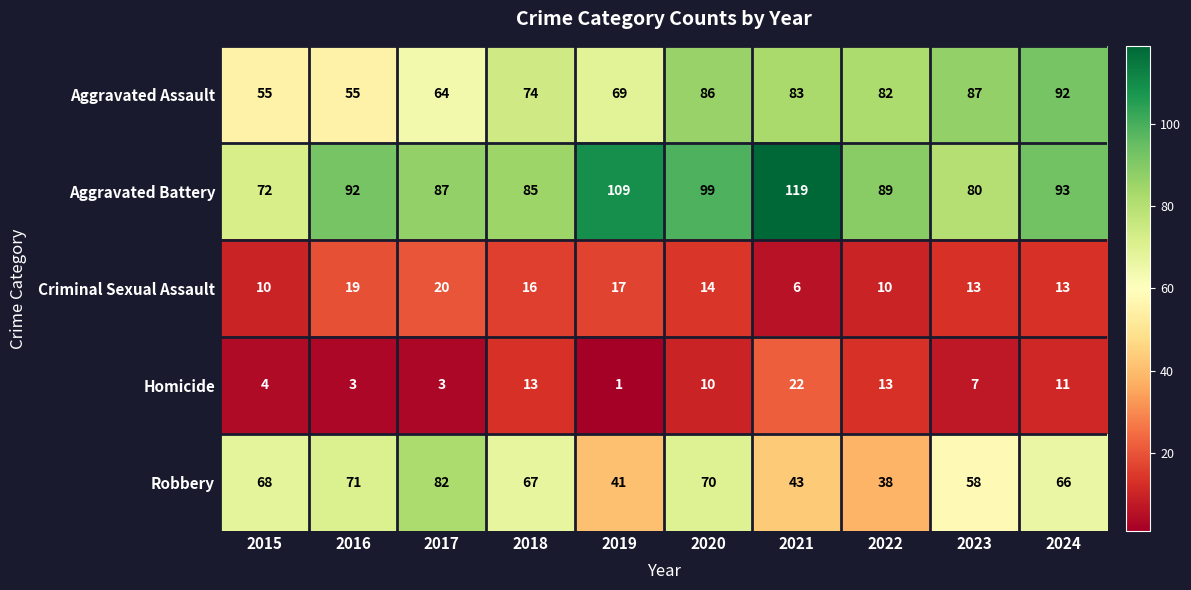

Which series has the largest range (max minus min)?

Aggravated Battery